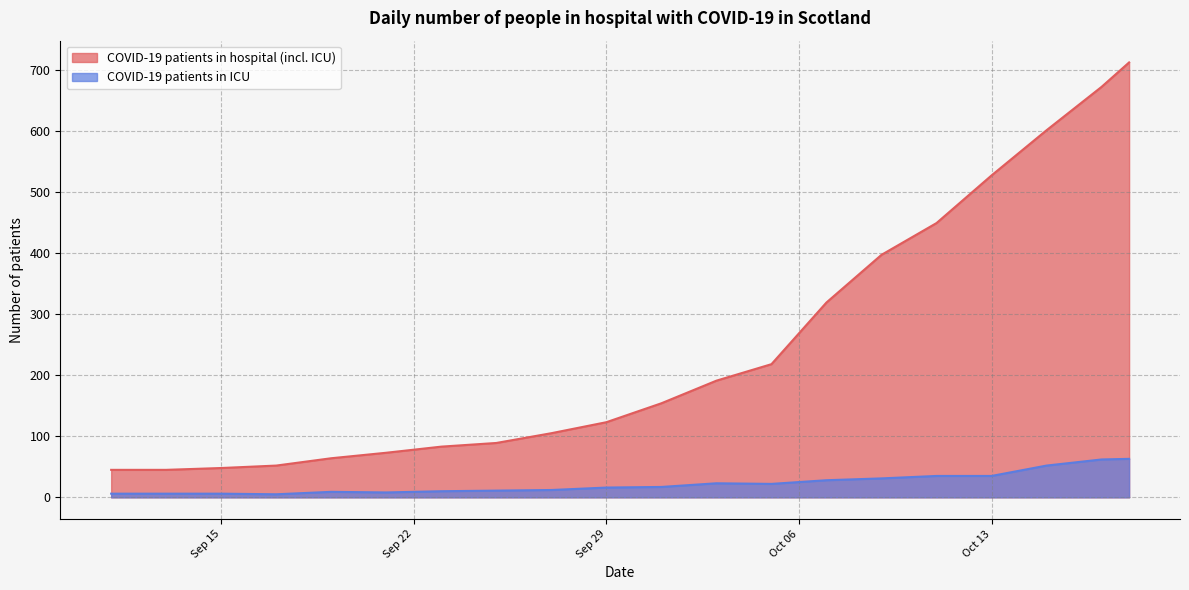

In COVID-19 patients in ICU, how many points are higher than both neighbors (excluding endpoints)?

2